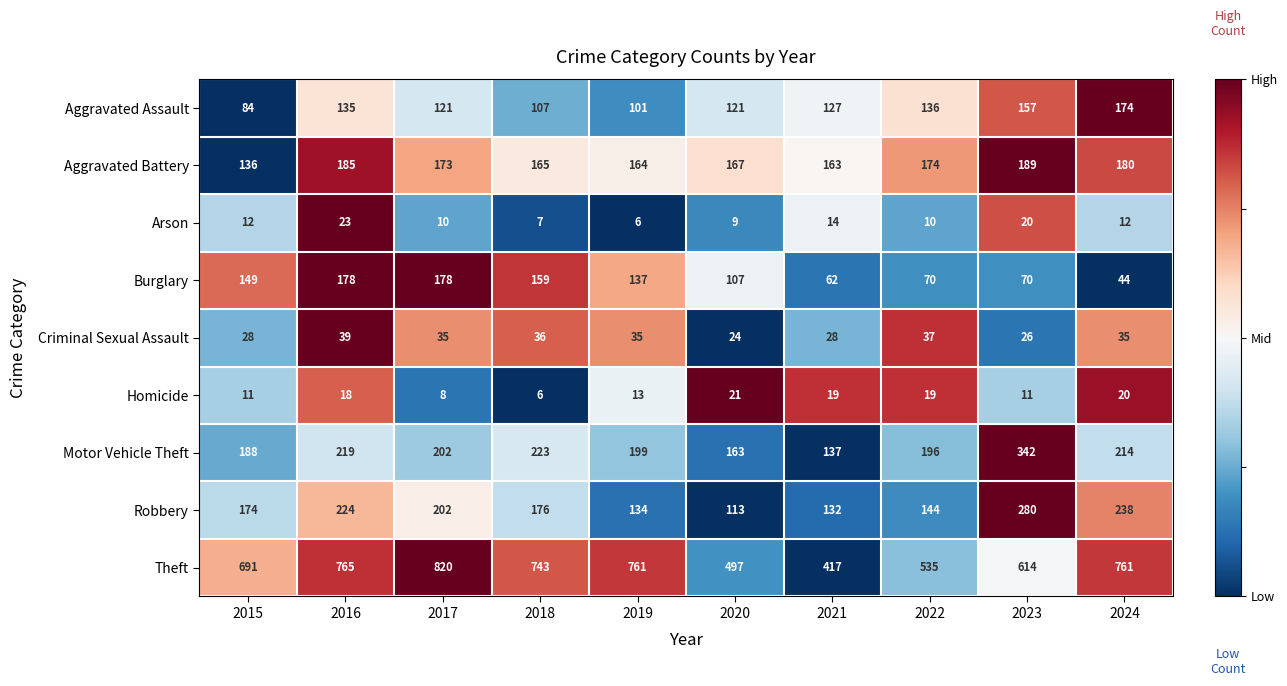

Count the number of data series in this chart.

9